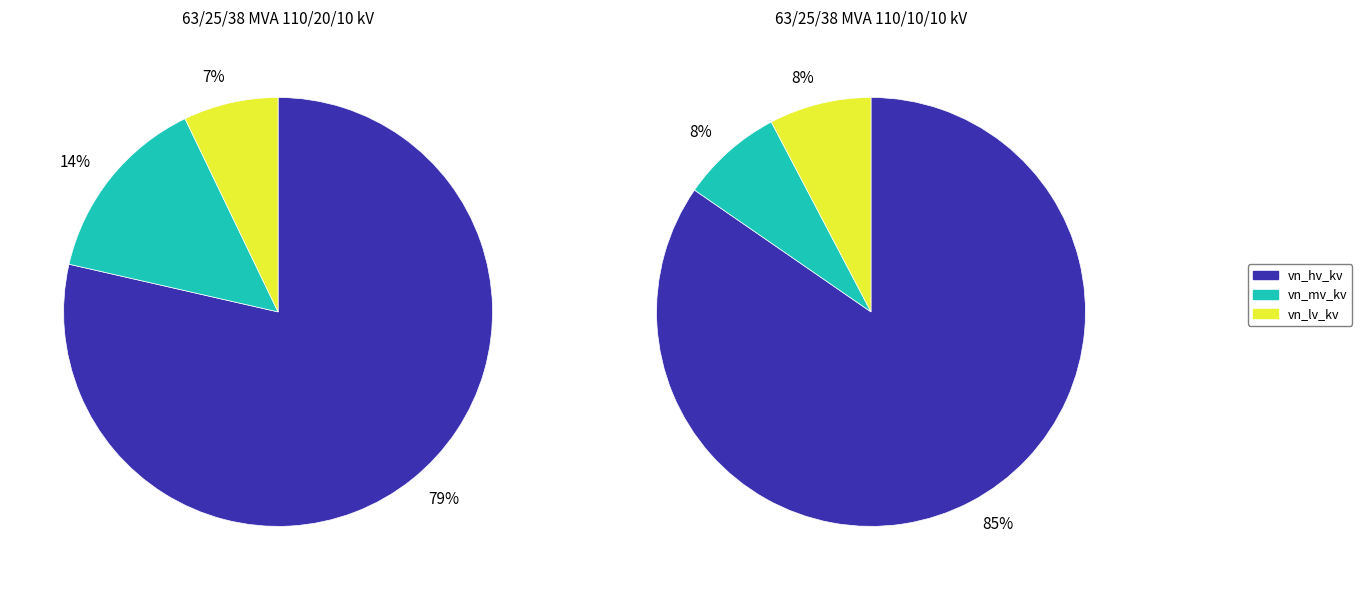

Is it true that 63/25/38 MVA 110/10/10 kV is 41% of the pie?

False